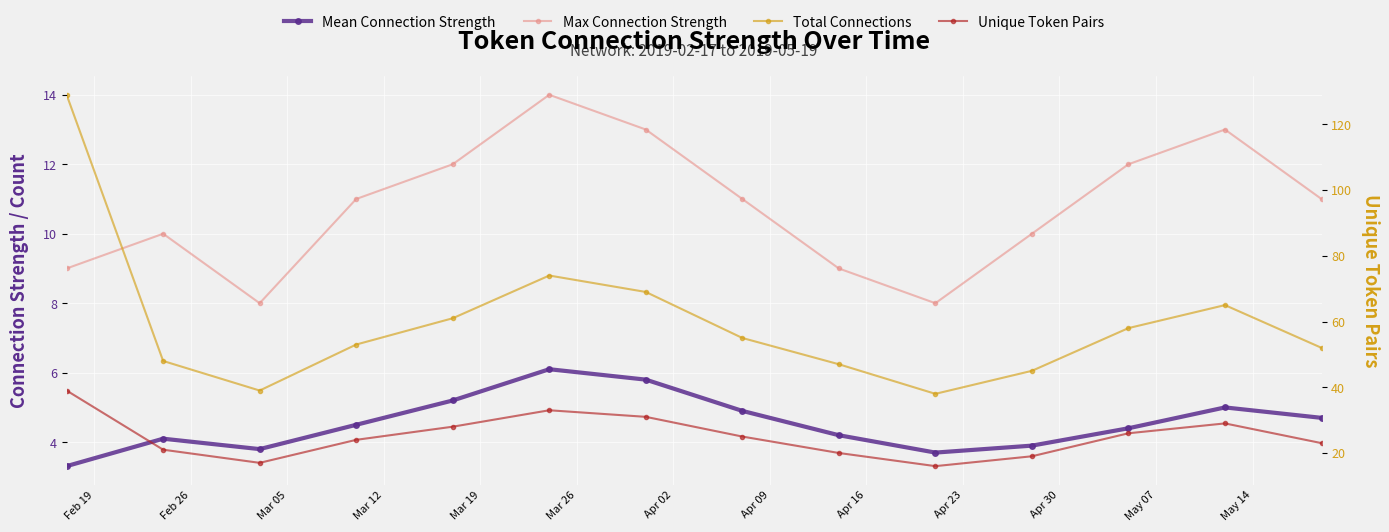

Is the value of Unique Token Pairs at Apr 30 greater than the value of Max Connection Strength at 13?

Yes